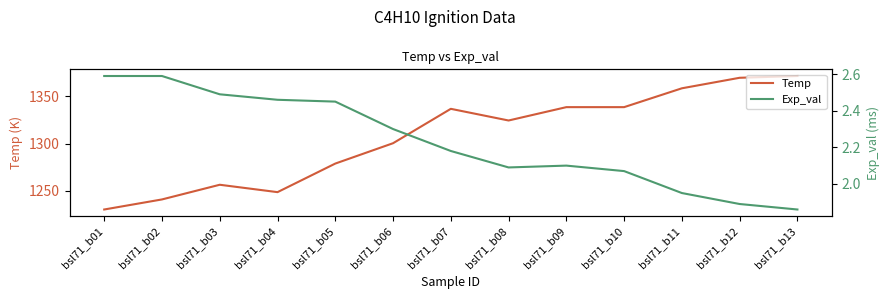

At which category does Temp reach its first local peak?

bsl71_b03